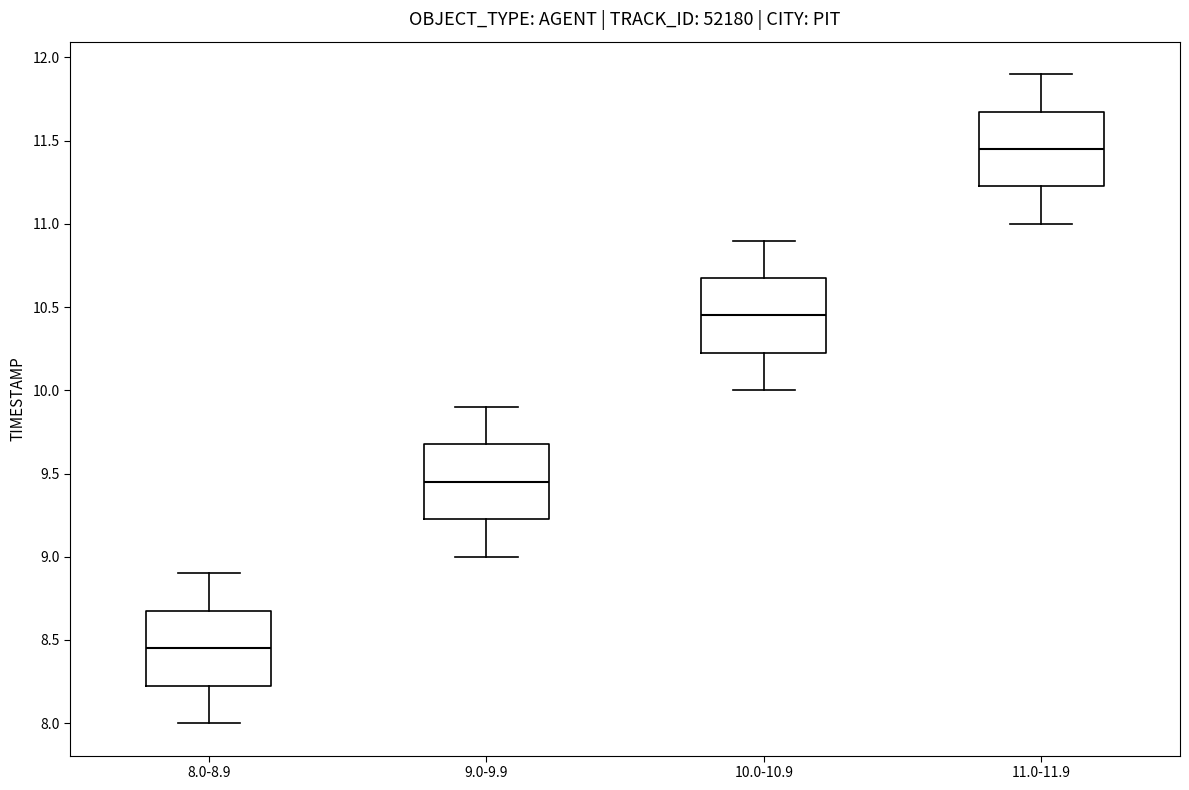

Where does the lower whisker of the box for 10.0-10.9 end on the y-axis? The values are not printed on the chart, so give them approximately, as read against the axis.

10.00